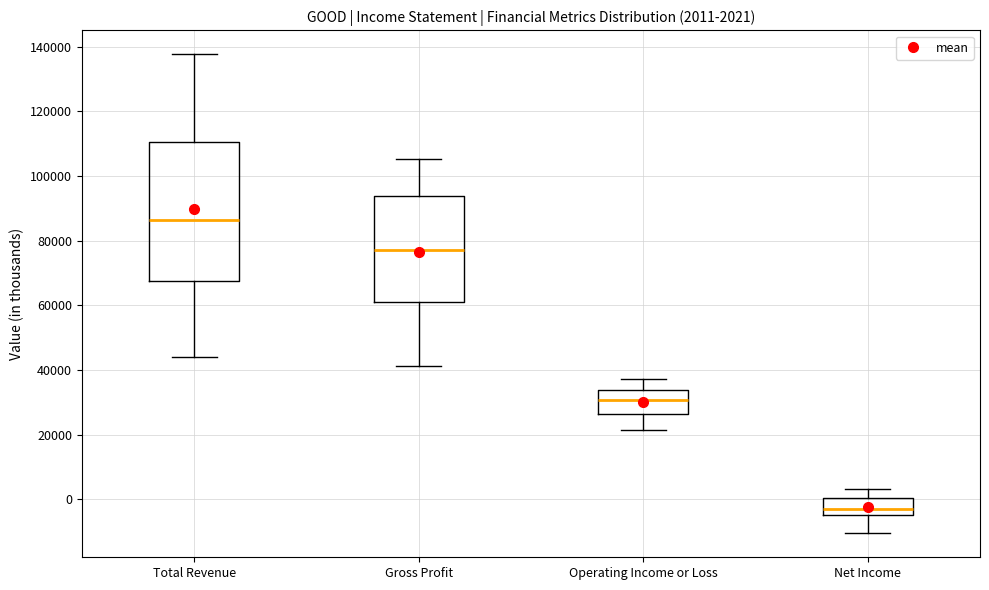

Which box's median line is the lowest?

Net Income